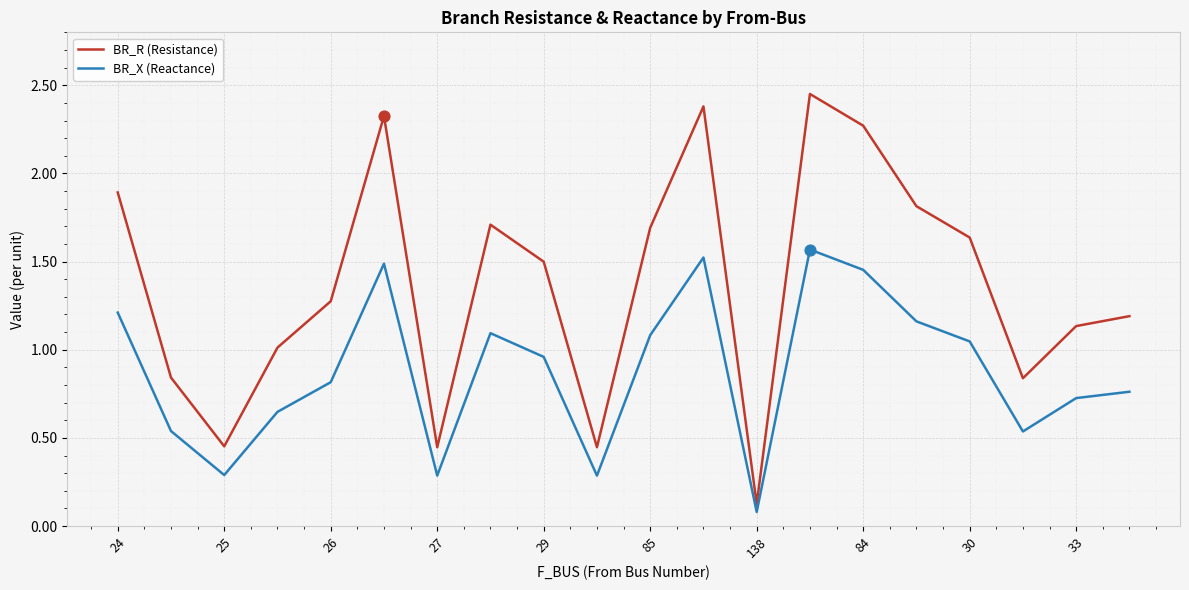

Which series has the largest total across all categories?

BR_R (Resistance)